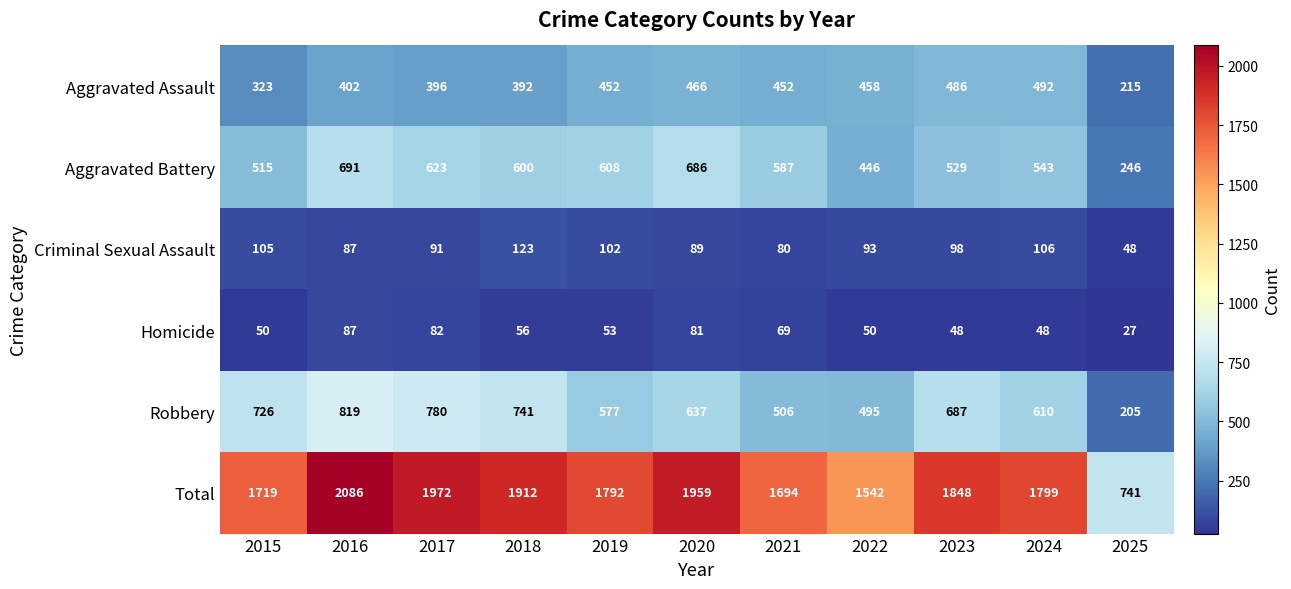

Which series changed the most between 2019 and 2022?

Total